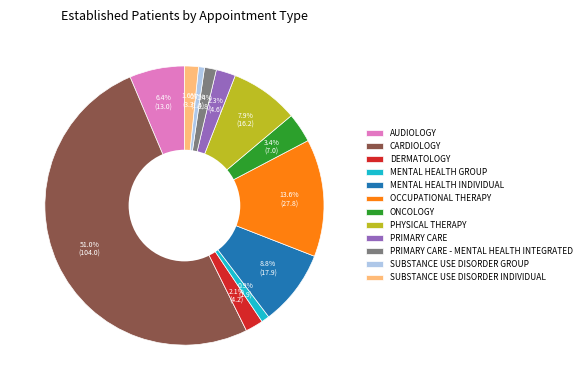

How many slices are in this pie chart?

12